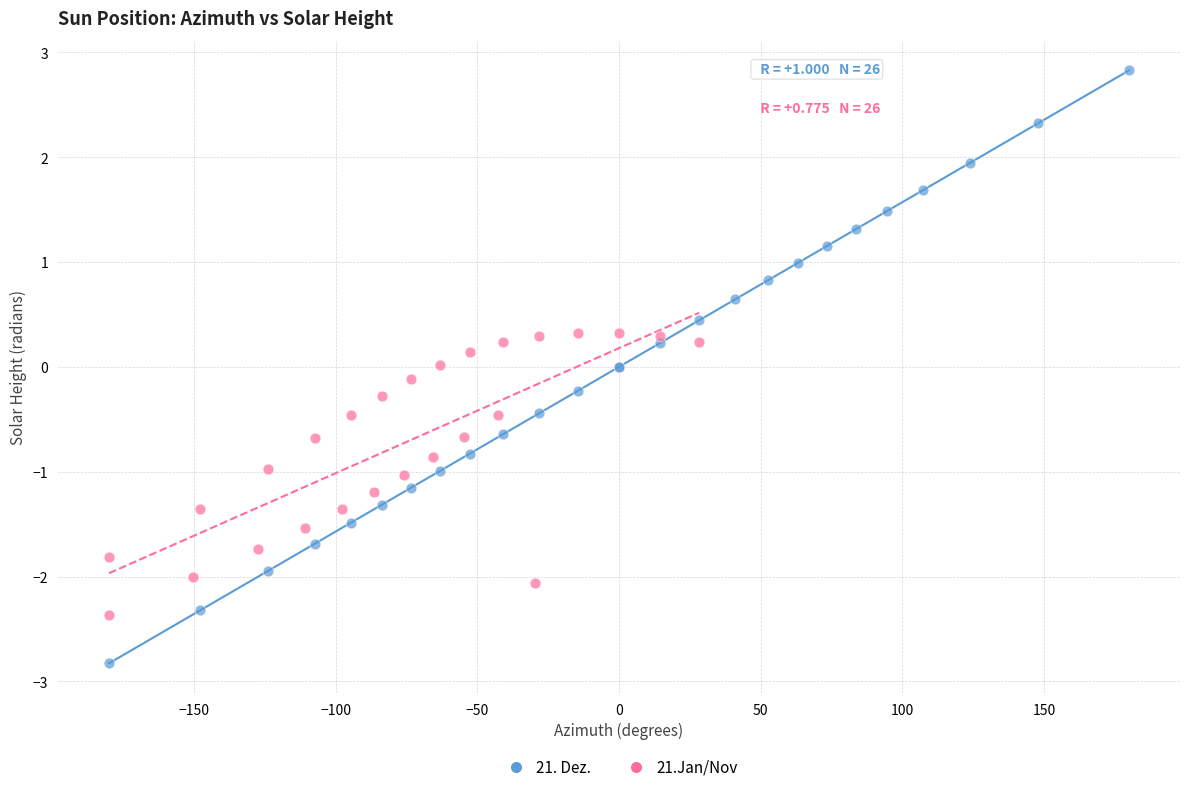

Which series has the widest spread of Y values?

21. Dez.